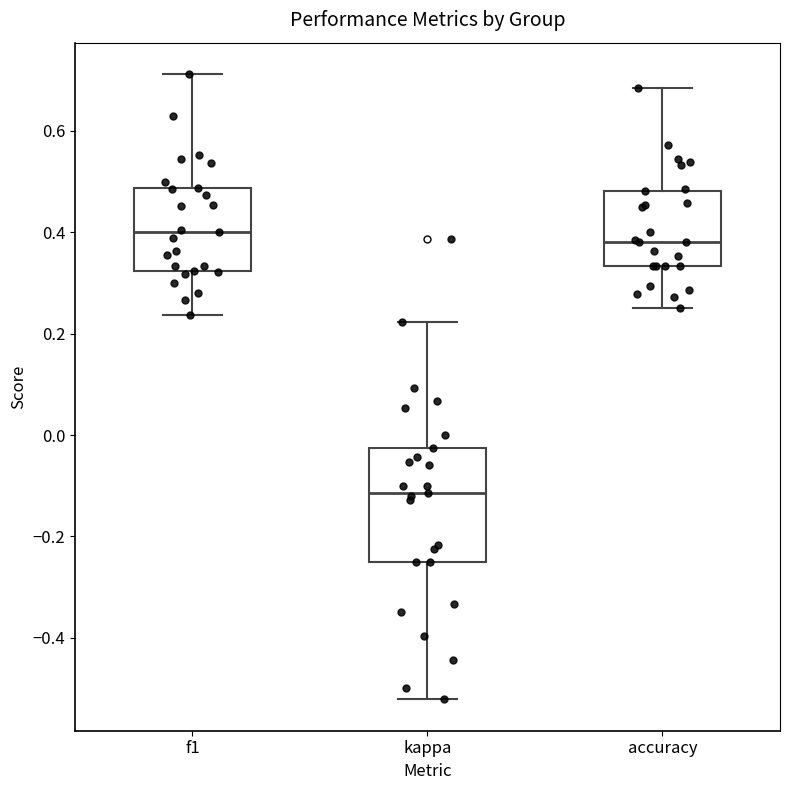

Reading left to right, read every box against the y-axis: the position of its median line, the range the box covers, and the ends of its whiskers. The values are not printed on the chart, so give them approximately, as read against the axis.

f1: median 0.40, box 0.32 to 0.48, whiskers 0.24 to 0.72
kappa: median -0.12, box -0.24 to -0.02, whiskers -0.52 to 0.22
accuracy: median 0.38, box 0.34 to 0.48, whiskers 0.26 to 0.68